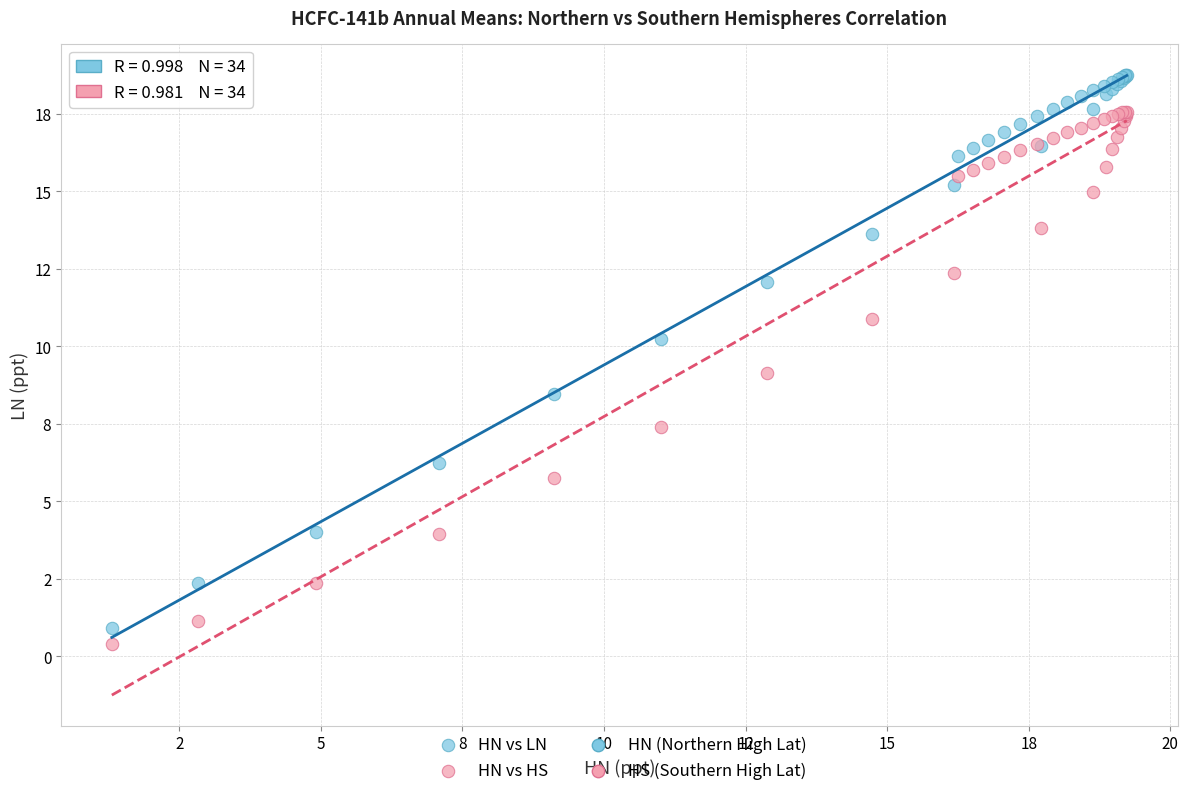

Which series has the largest Y range (max minus min)?

HN vs LN